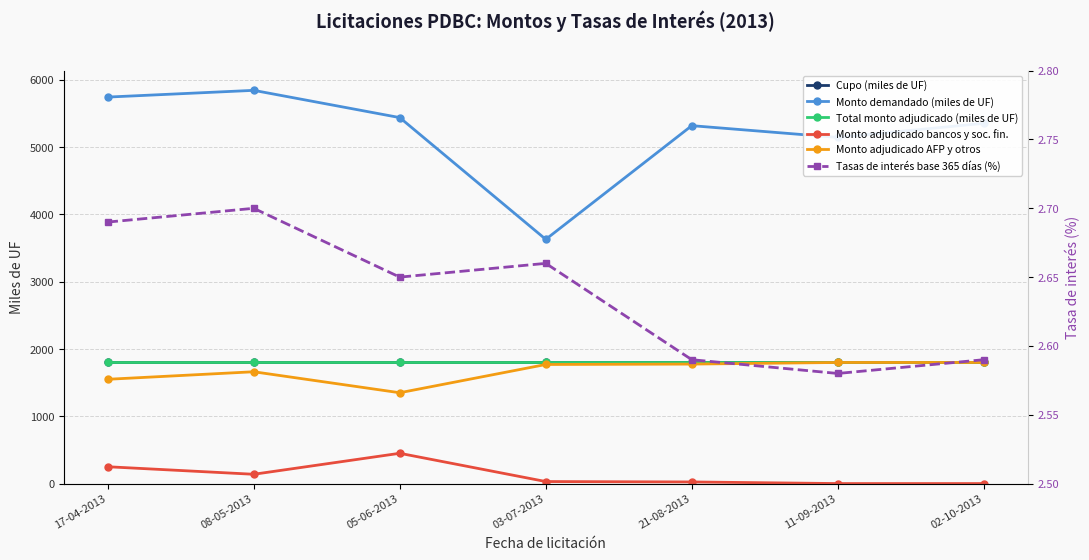

How many lines are shown in the chart?

6